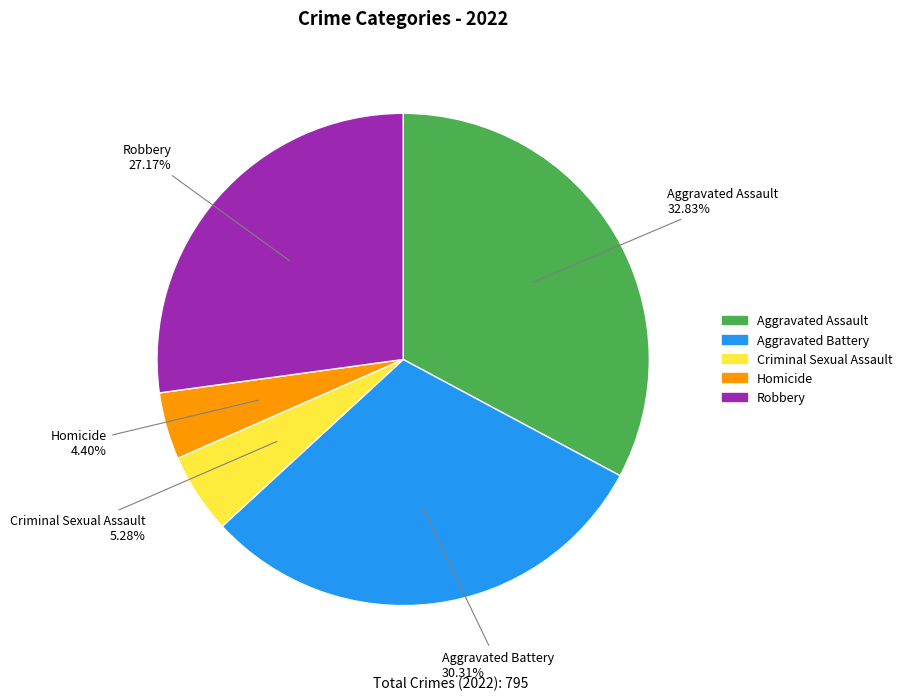

Combined, do Aggravated Battery and Homicide account for over 50%?

No